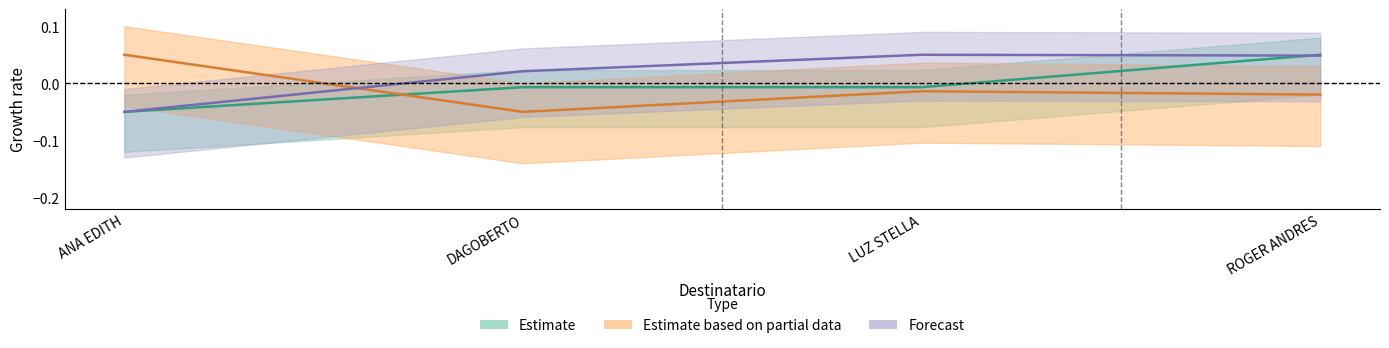

What is the greatest value displayed?

0.1